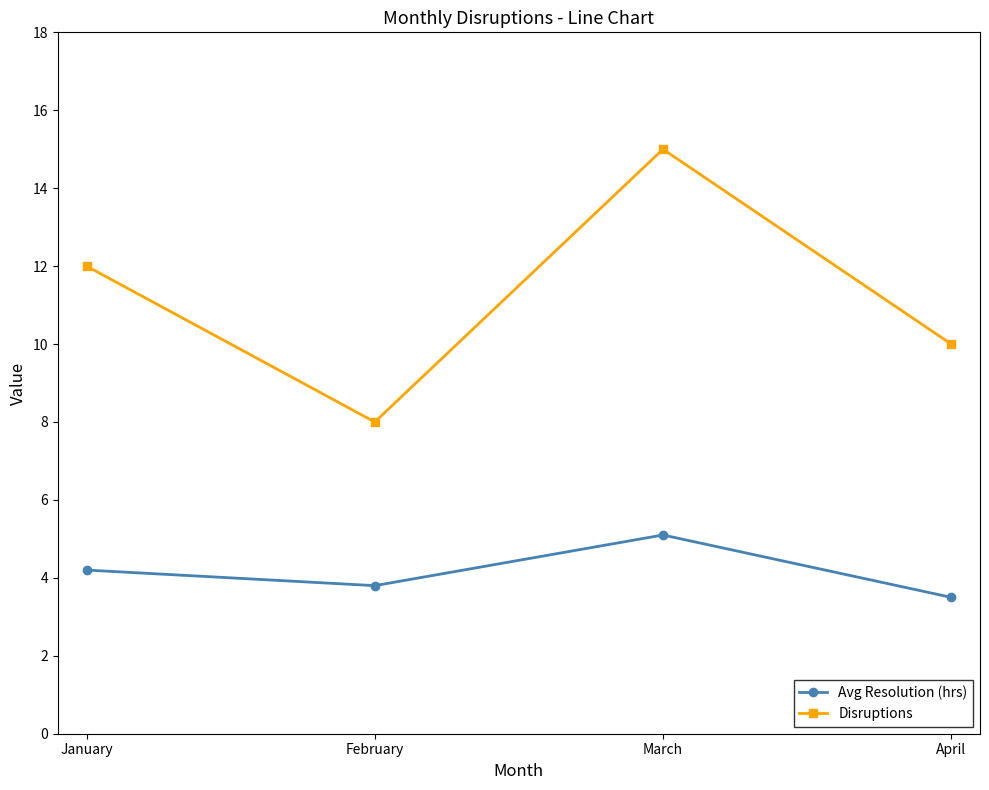

Which series has the largest range (max minus min)?

Disruptions